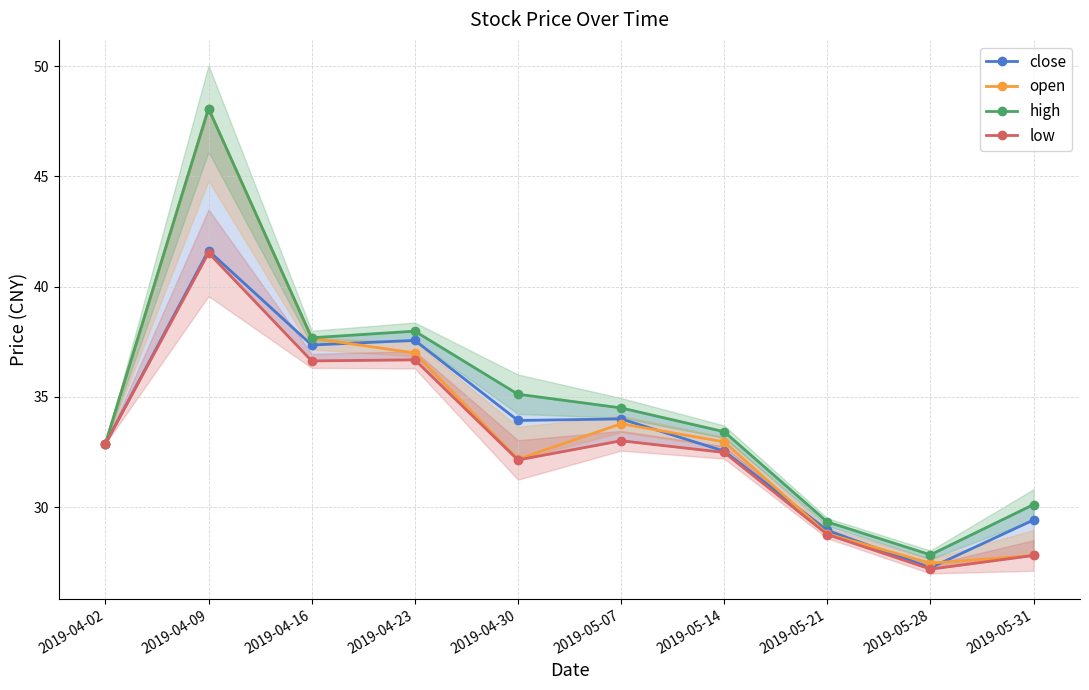

Does the chart have visible grid lines?

Yes